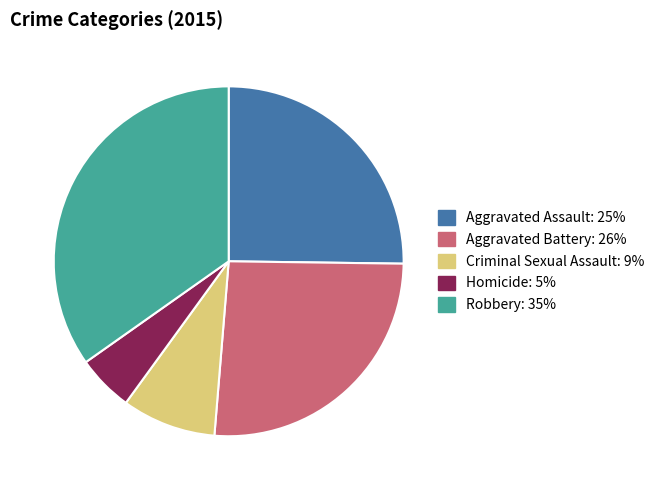

Is the sum of Homicide and Criminal Sexual Assault greater than half?

No